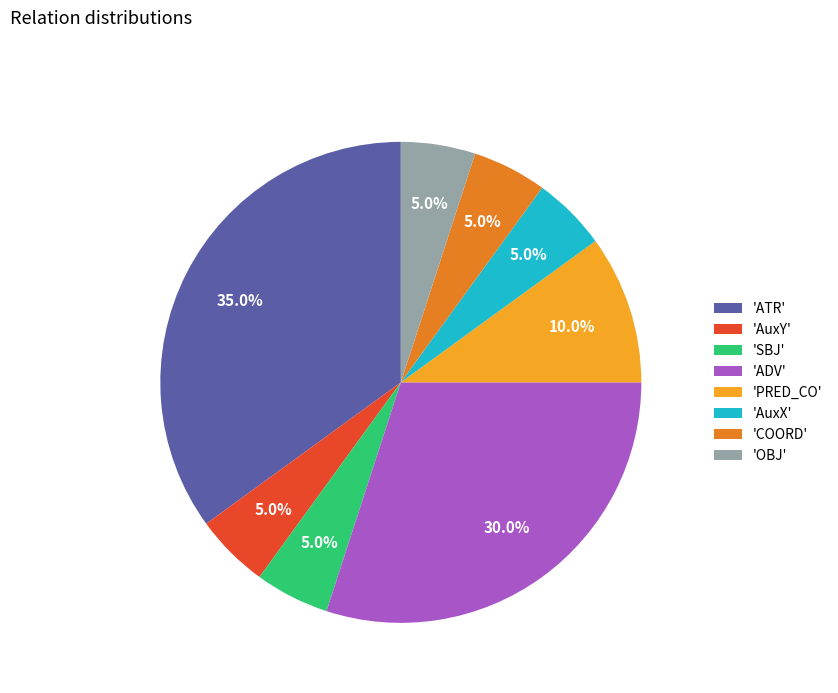

What is the total percentage of 'COORD' and 'AuxY'?

10.0%